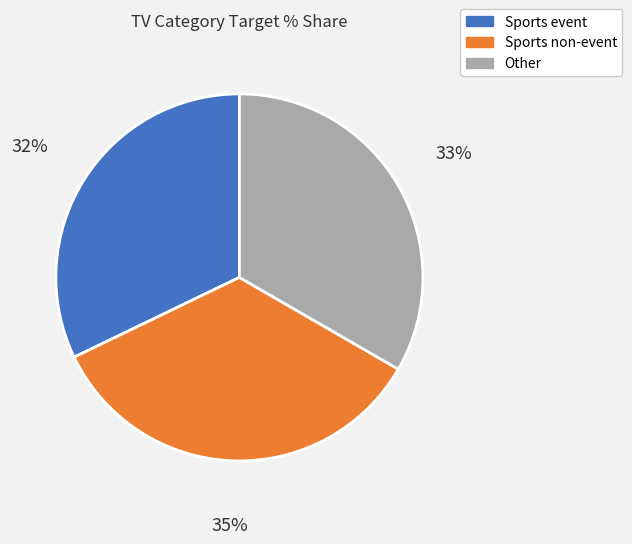

Is Sports non-event the majority of the pie?

No